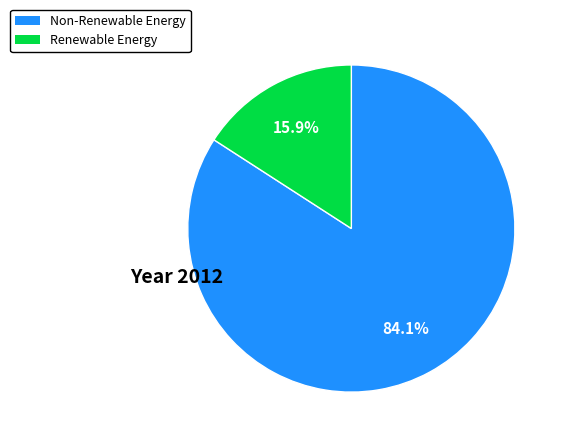

Is there a majority slice in this chart?

Yes